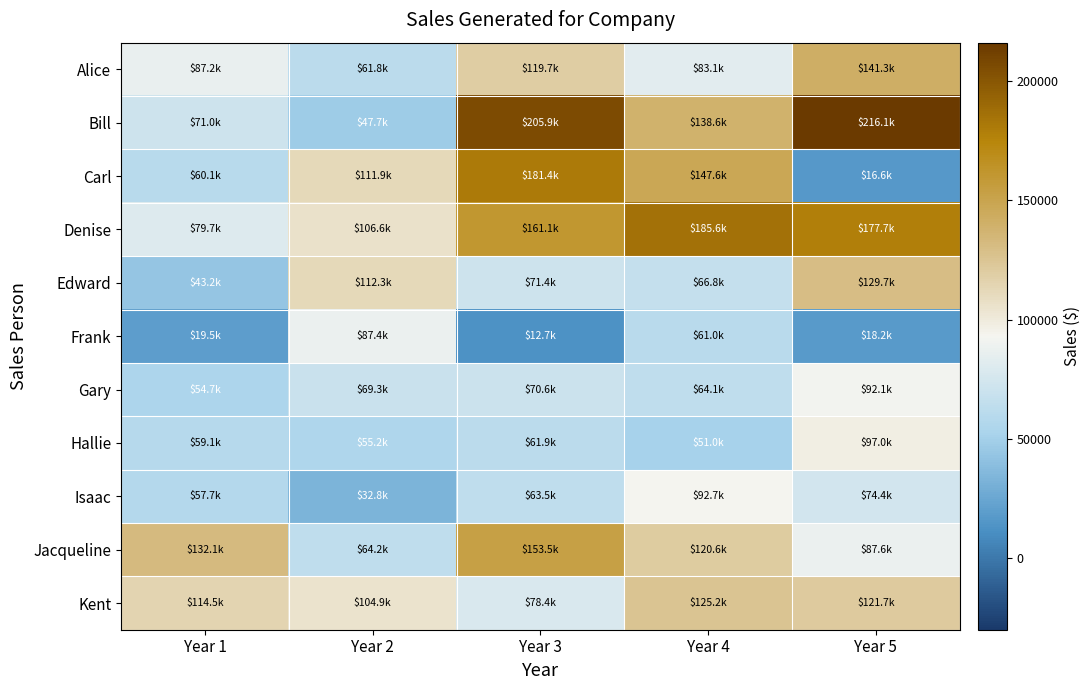

At how many categories does at least one series exceed 168250?

3